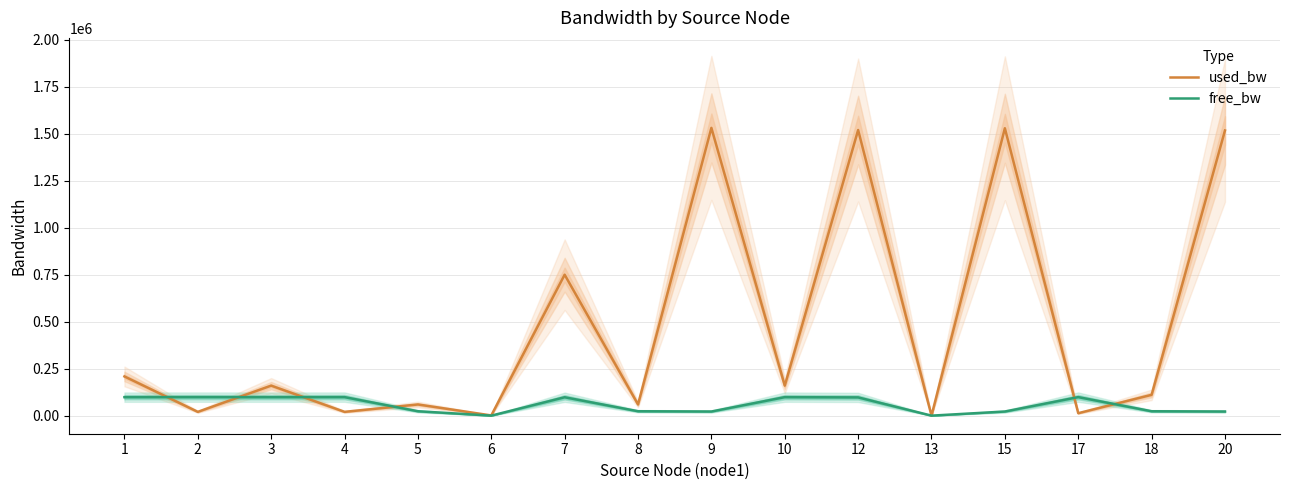

Reading left to right, extract all data points from this chart.

used_bw: 209921.0	21639.3	161063.7	21639.3	60962.7	2575.1	750851.7	60962.7	1531452.6	161063.7	1520056.0	1383.5	1529512.2	14490.2	112206.3	1517672.8
free_bw: 99790.1	99978.4	99790.1	99978.4	24939.0	1547.4	99249.1	24939.0	23468.5	99838.9	98479.3	1548.6	23469.9	99985.5	24887.8	23481.7